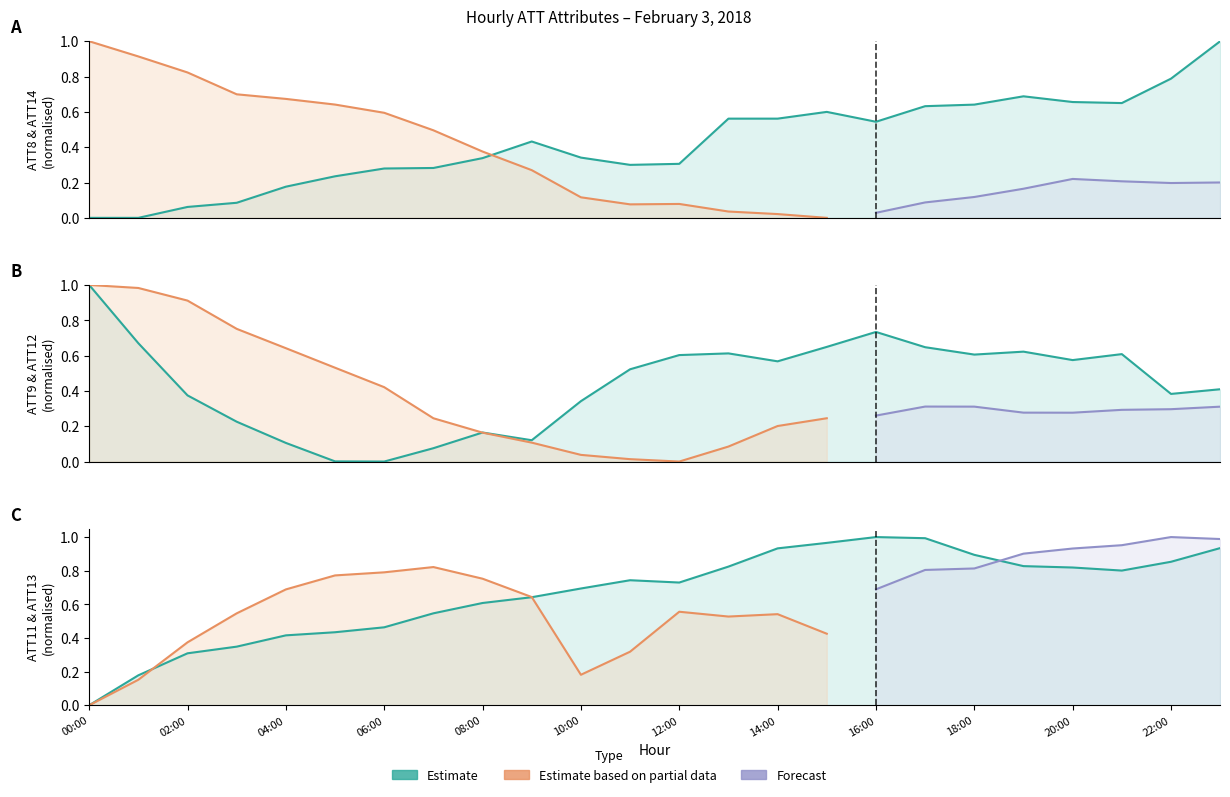

How many times do ATT11 and ATT9 cross each other?

1